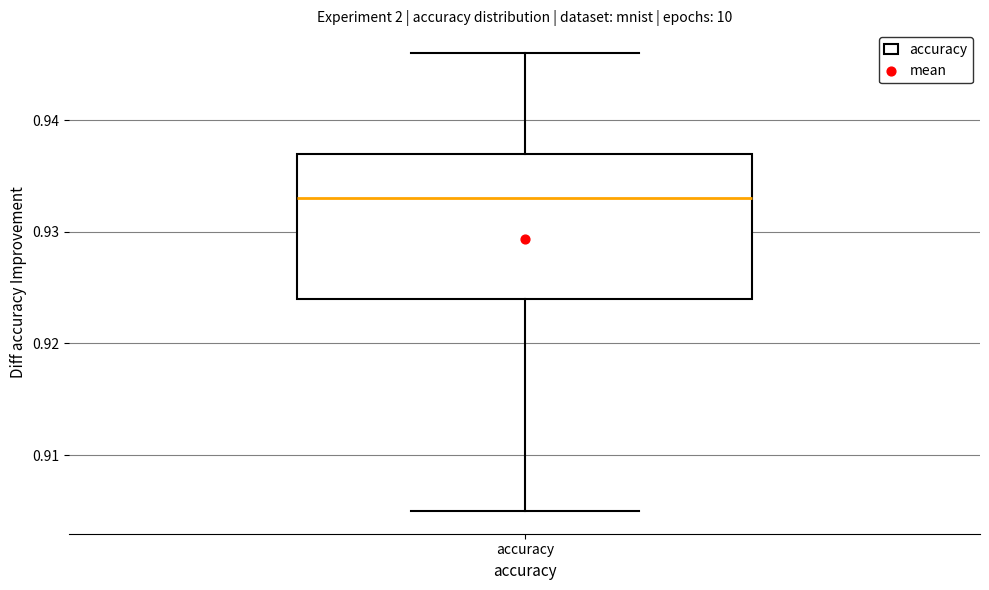

Read this box plot against the y-axis: the position of the median line, the range covered by the box, and the ends of both whiskers. The values are not printed on the chart, so give them approximately, as read against the axis.

median 0.933, box 0.924 to 0.937, whiskers 0.905 to 0.946